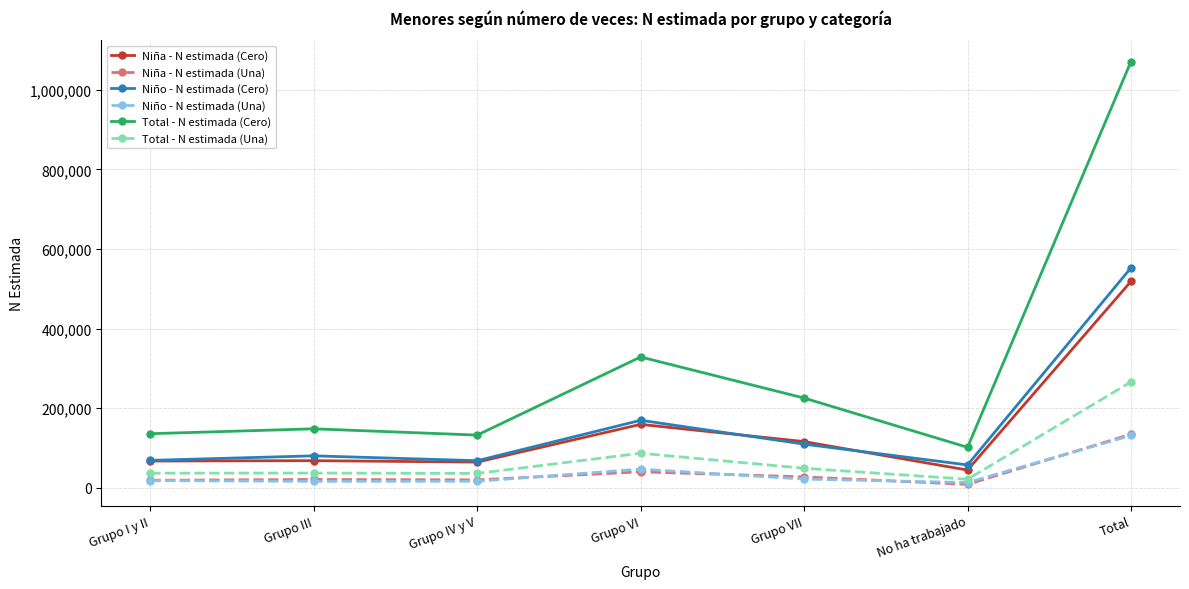

What is the difference between the maximum and minimum values in the Niña - N estimada (Una) series?

126080